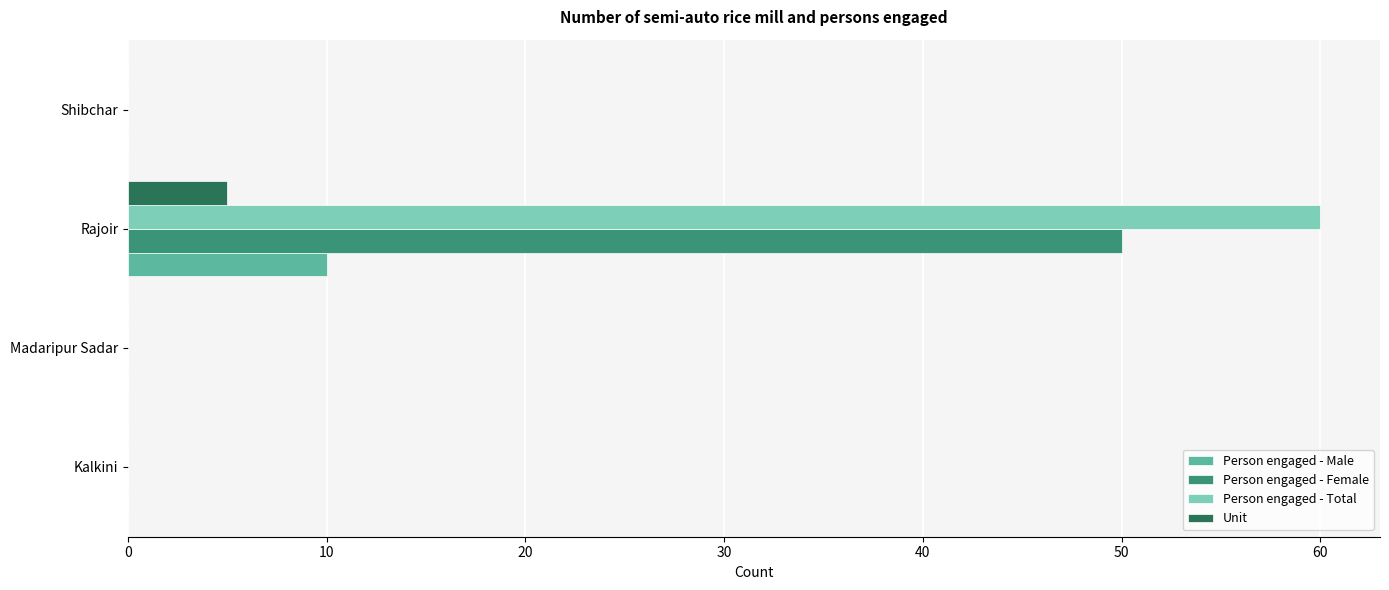

Which series changed the most between Madaripur Sadar and Rajoir?

Person engaged - Total